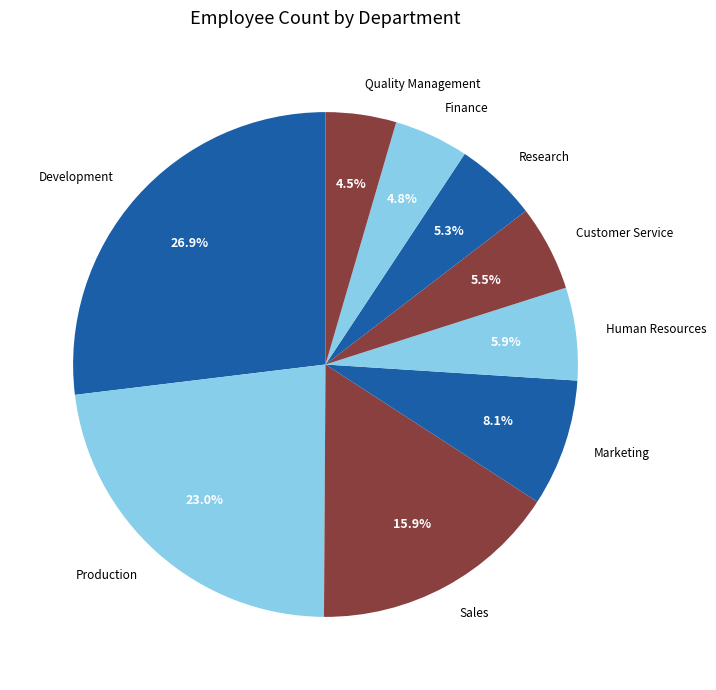

Which category has the biggest portion of the pie?

Development